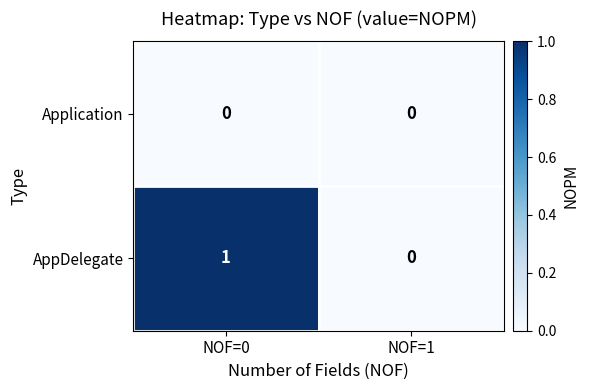

Which series has the largest total across all categories?

AppDelegate